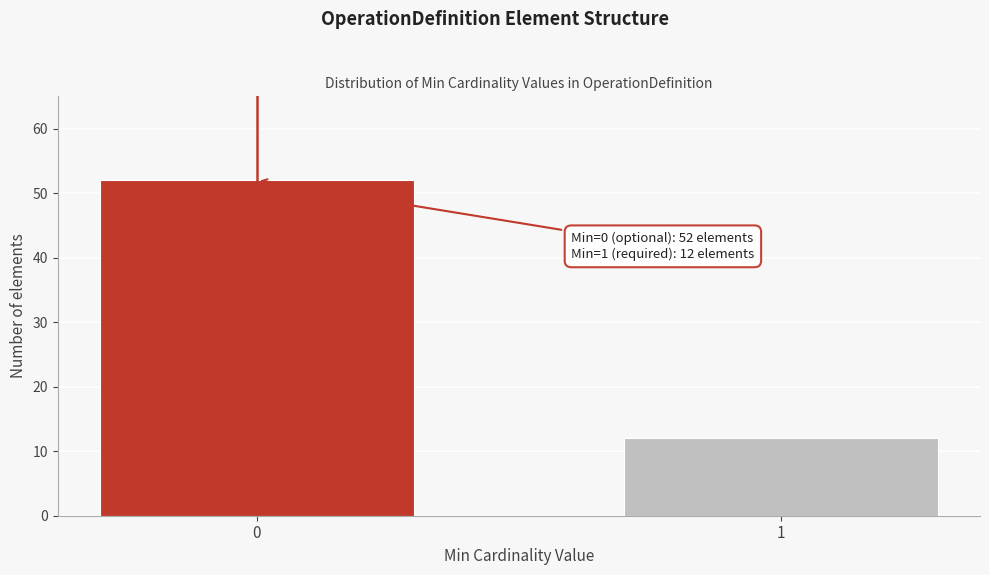

Reading right to left, extract all data points from this chart.

1=12	0=52